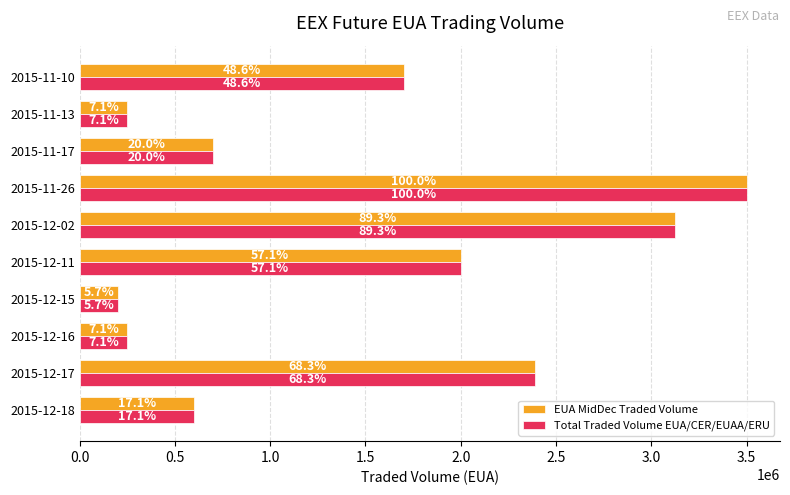

What are all the series names shown in the legend?

EUA MidDec Traded Volume, Total Traded Volume EUA/CER/EUAA/ERU